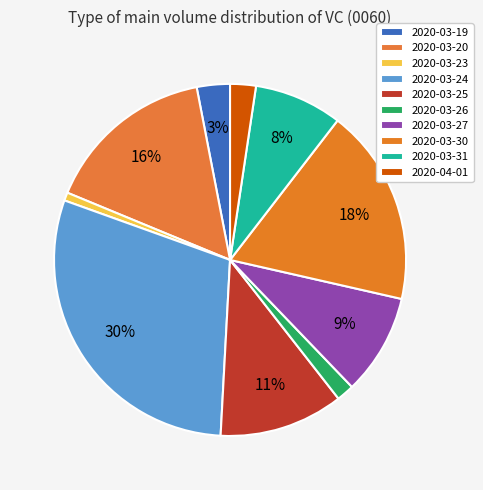

To the nearest percent, what is the difference between the largest and smallest slice percentages?

29%